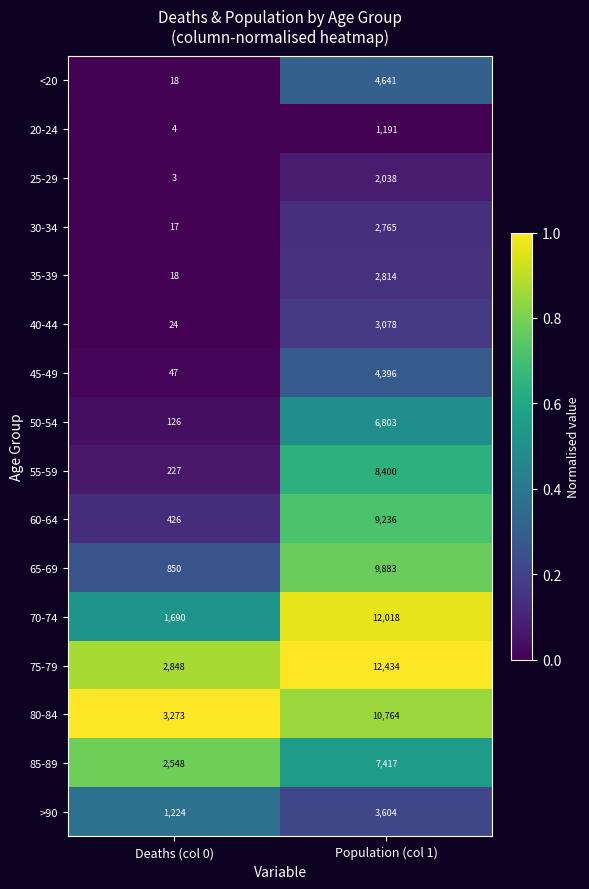

What is the average value of the 35-39 series?

1416